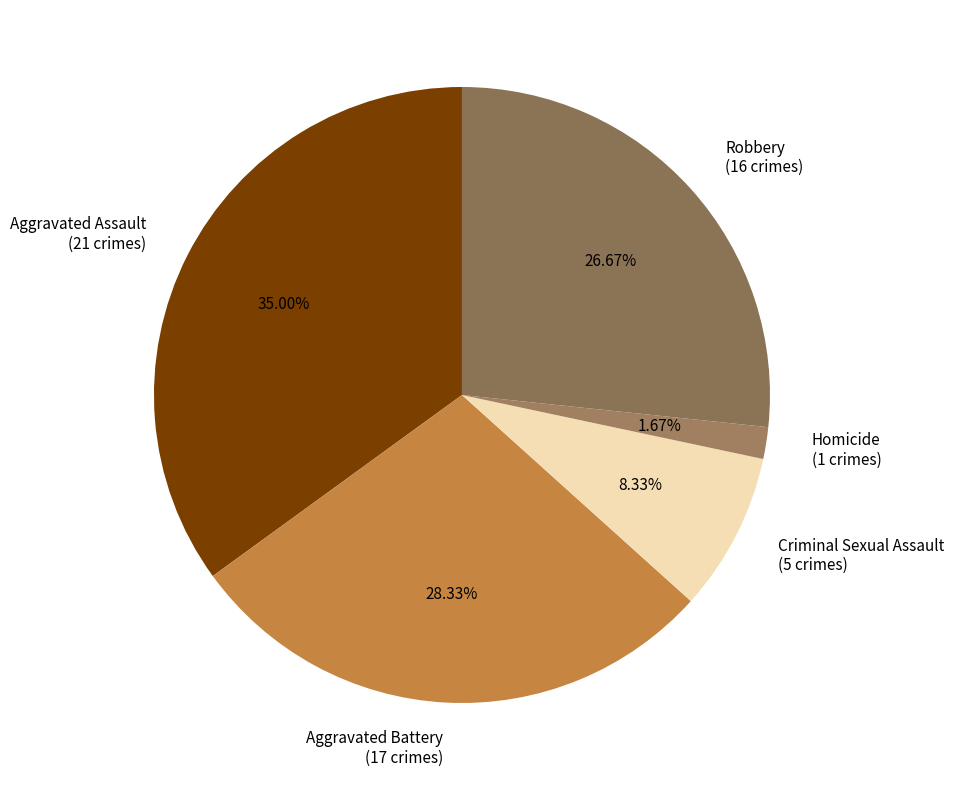

Does any single category account for the majority?

No